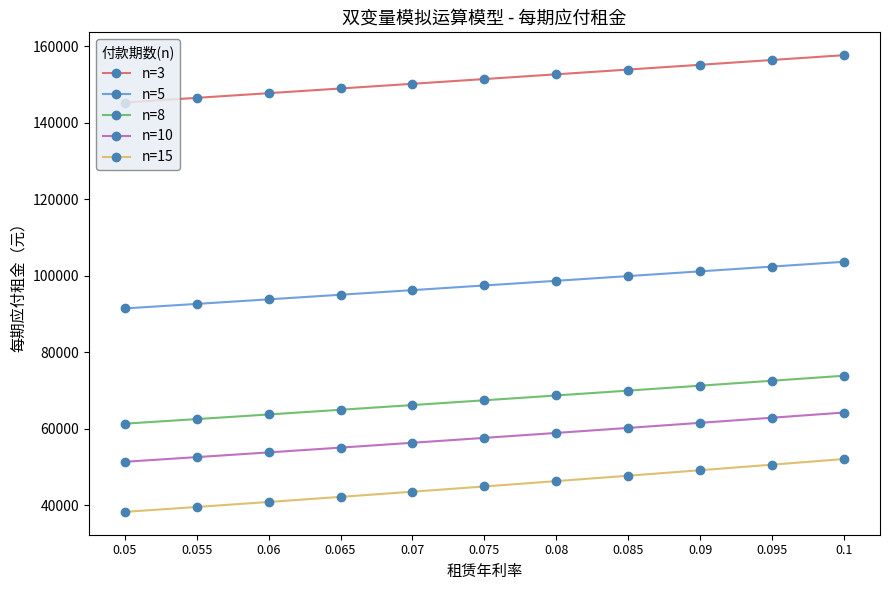

How many lines are shown in the chart?

5